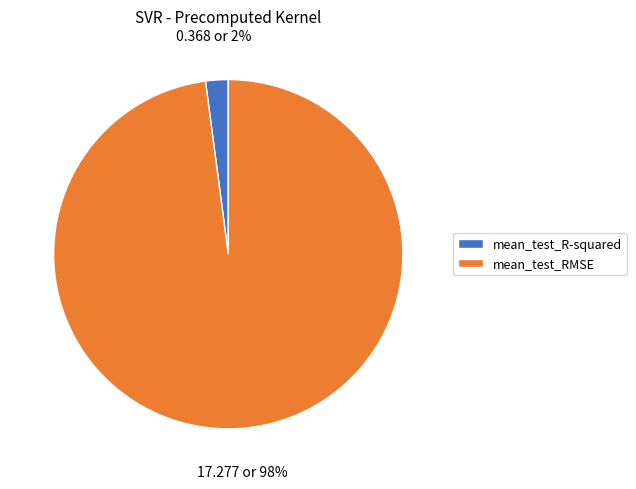

Combined, do mean_test_R-squared and mean_test_RMSE account for over 50%?

Yes